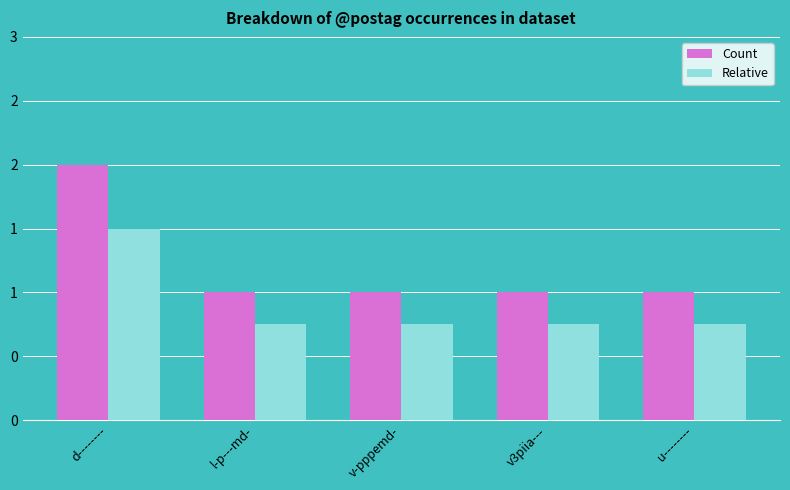

What are all the series names shown in the legend?

Count, Relative